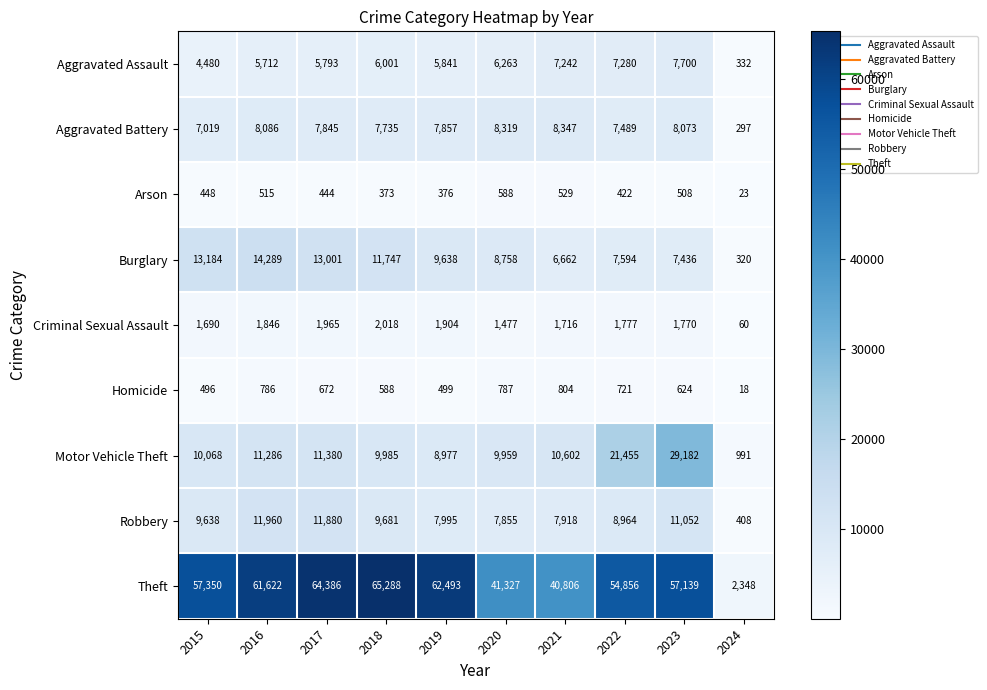

Which series has the largest range (max minus min)?

Theft